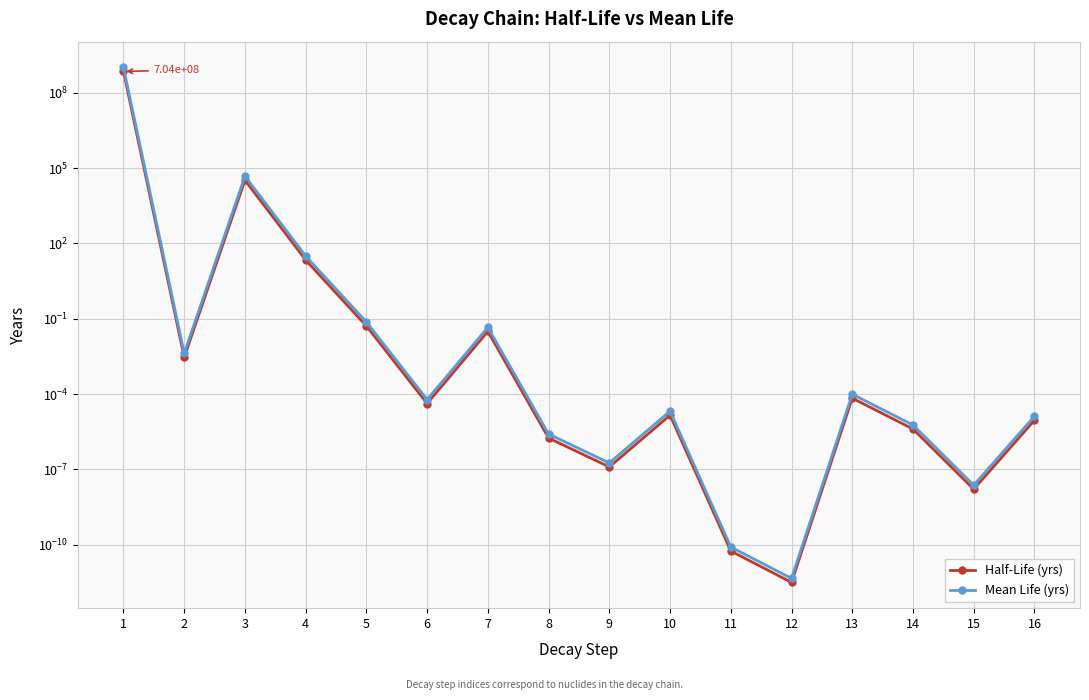

How many data points does each series have?

16